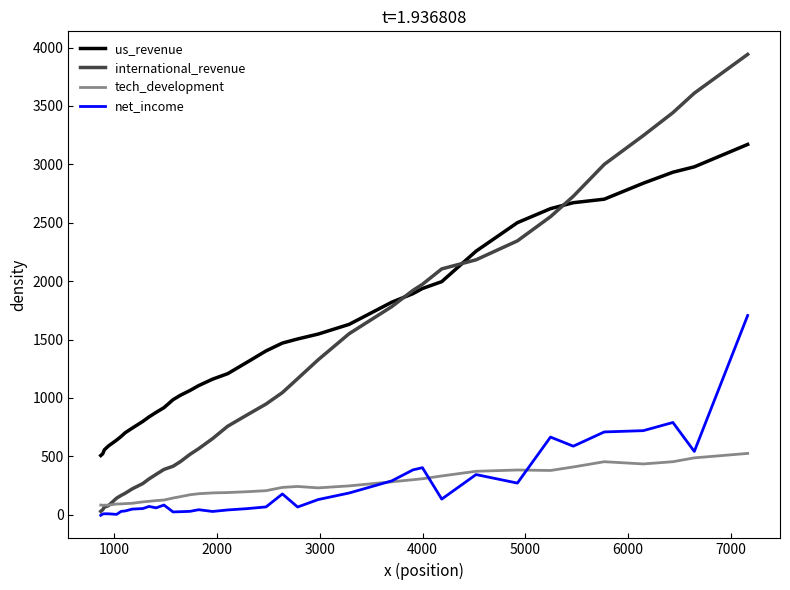

What is the sum of all tech_development values?

8680